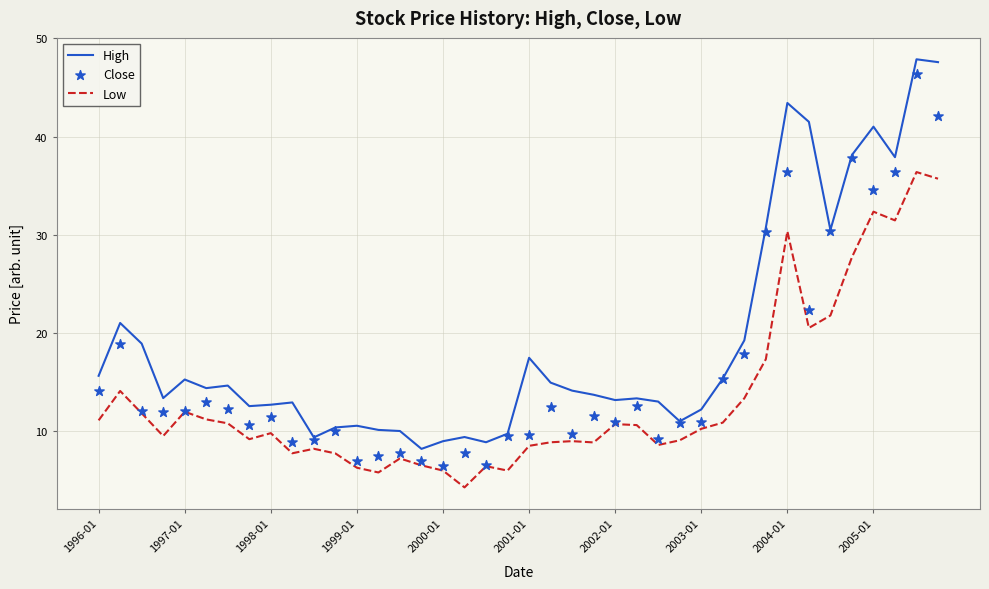

Which series reaches the minimum Y coordinate?

Low